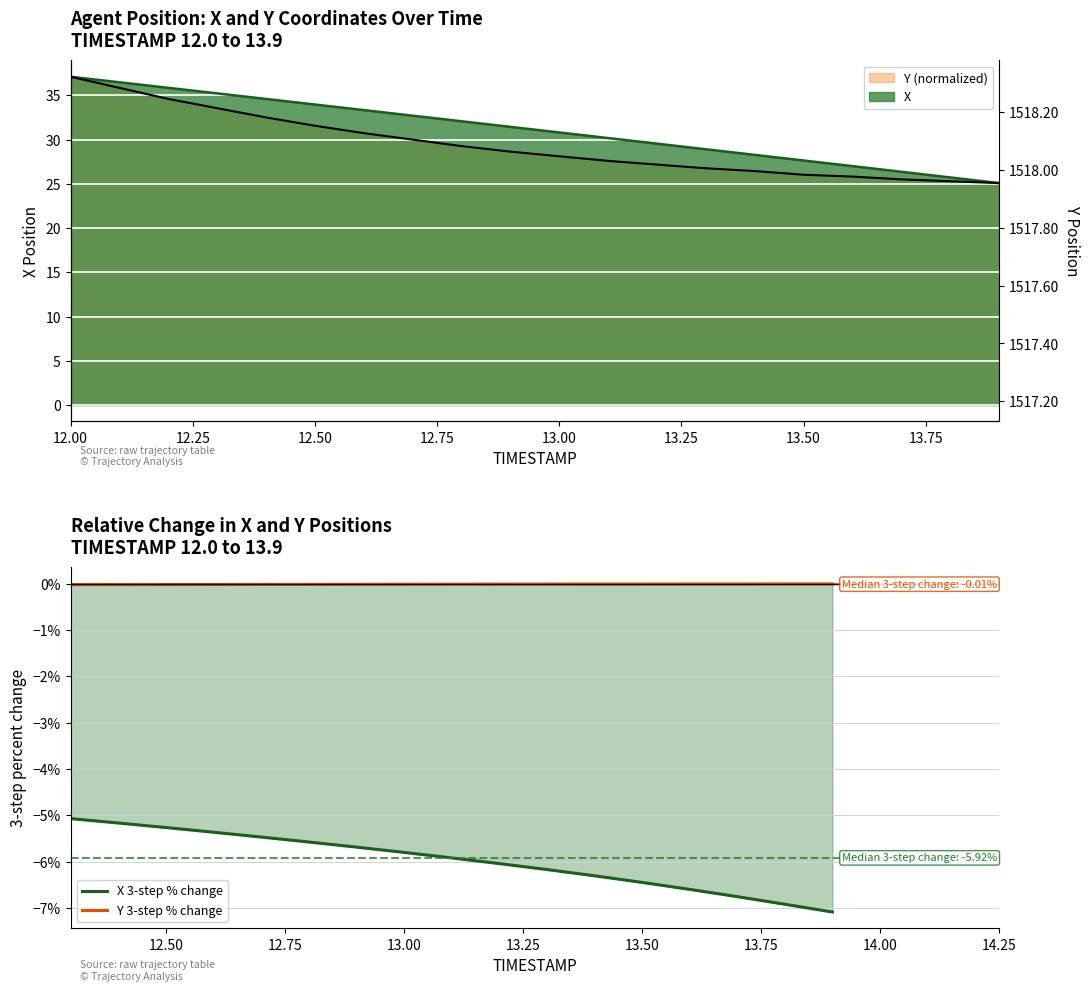

List the series in order of their peak value, lowest first.

X 3-step % change, Y 3-step % change